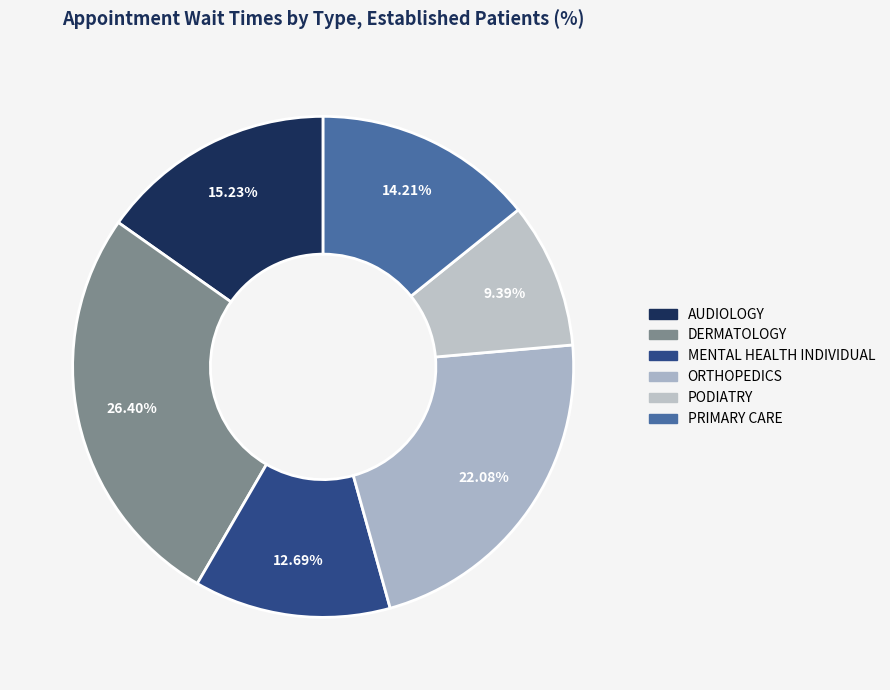

Is there any slice that represents more than half of the pie?

No